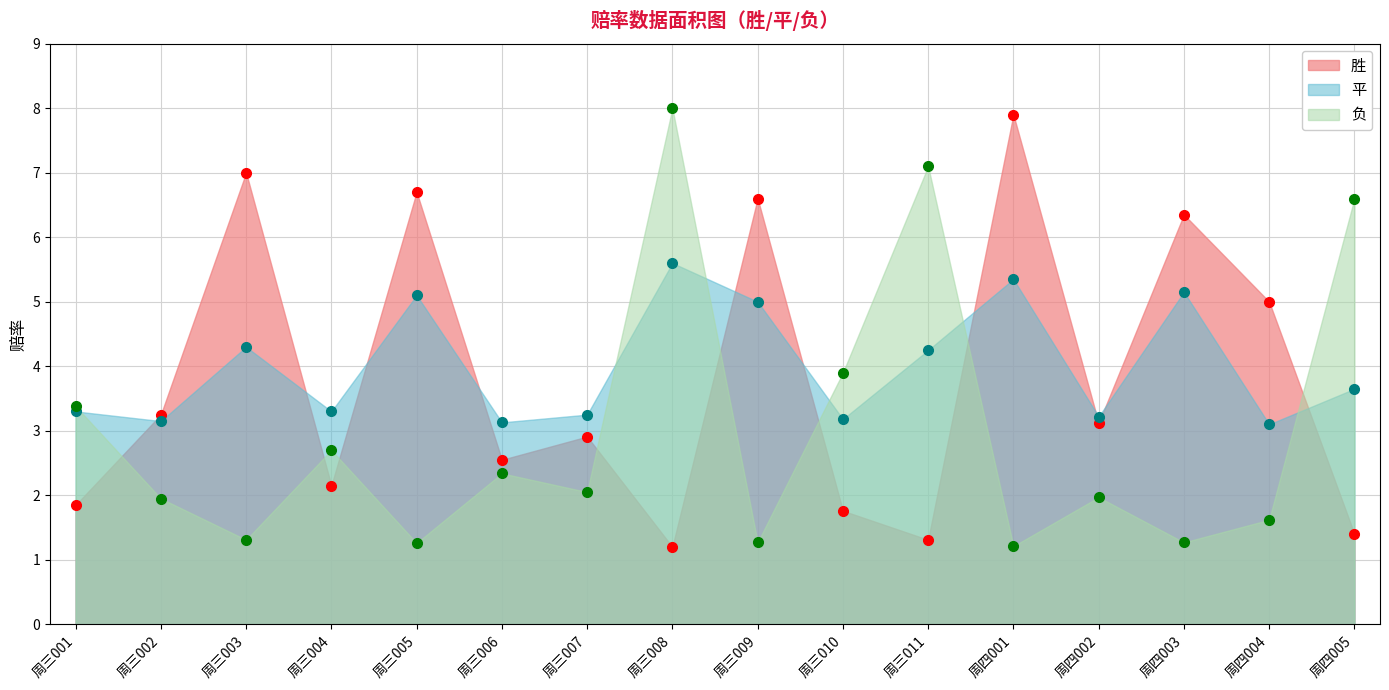

Reading left to right, list all the values displayed in this chart.

胜: 1.9	3.2	7.0	2.1	6.7	2.5	2.9	1.2	6.6	1.8	1.3	7.9	3.1	6.3	5.0	1.4
平: 3.3	3.1	4.3	3.3	5.1	3.1	3.2	5.6	5.0	3.2	4.2	5.3	3.2	5.2	3.1	3.6
负: 3.4	1.9	1.3	2.7	1.3	2.3	2.0	8.0	1.3	3.9	7.1	1.2	2.0	1.3	1.6	6.6